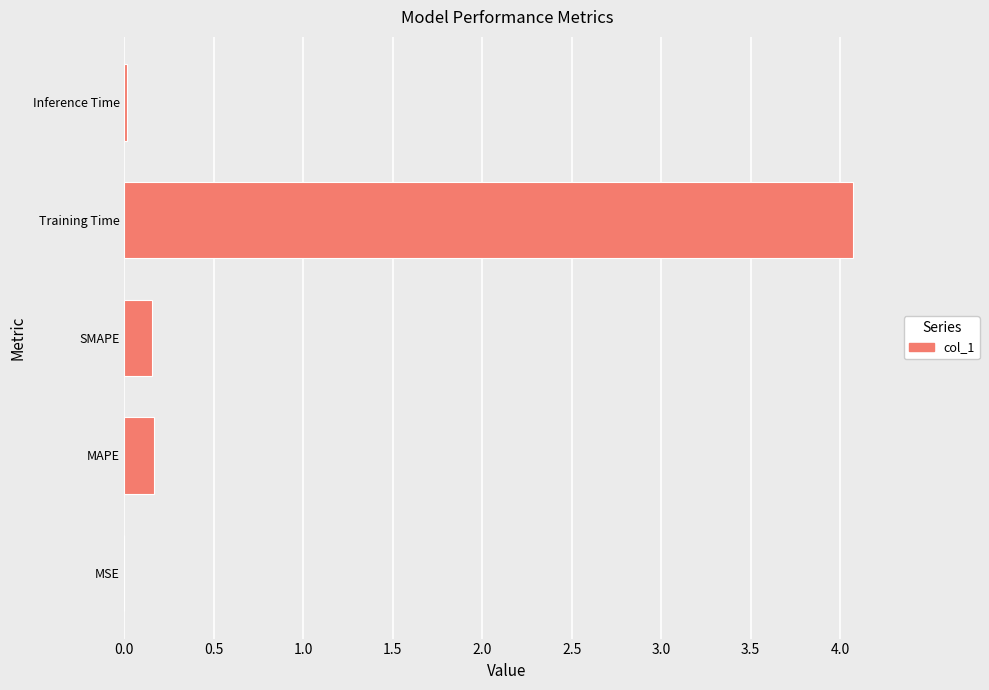

The value at Training Time is 4.1. True or false?

True